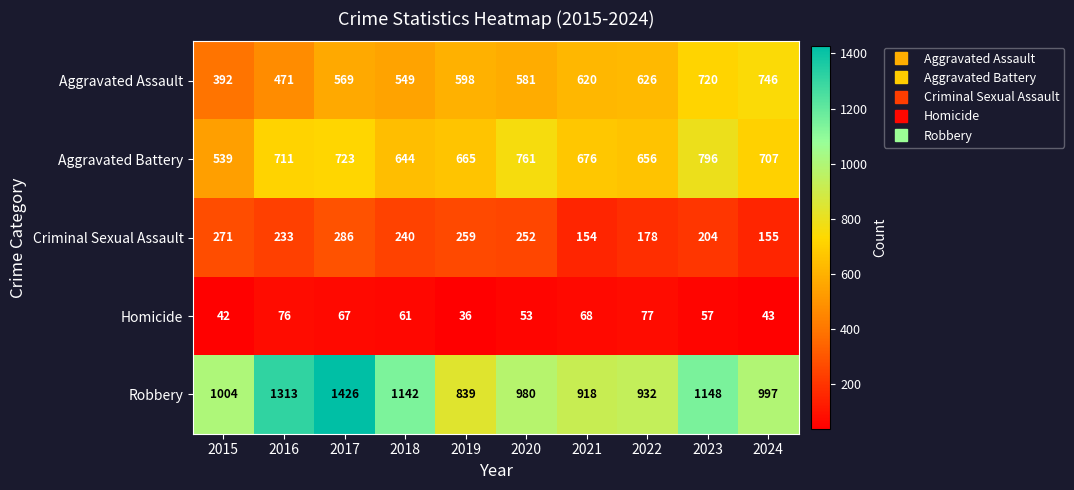

What is the difference between the maximum and minimum values in the Robbery series?

587